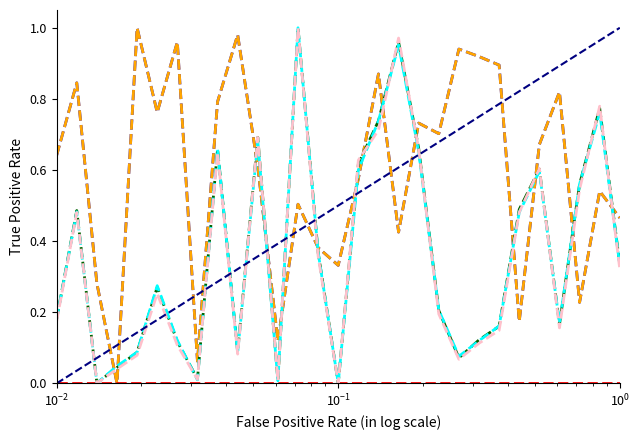

How many series are shown in this chart?

5